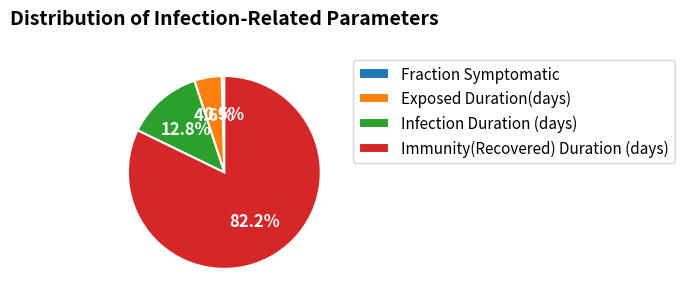

Approximately how many times larger is the value at Infection Duration (days) compared to Immunity(Recovered) Duration (days)?

0.2